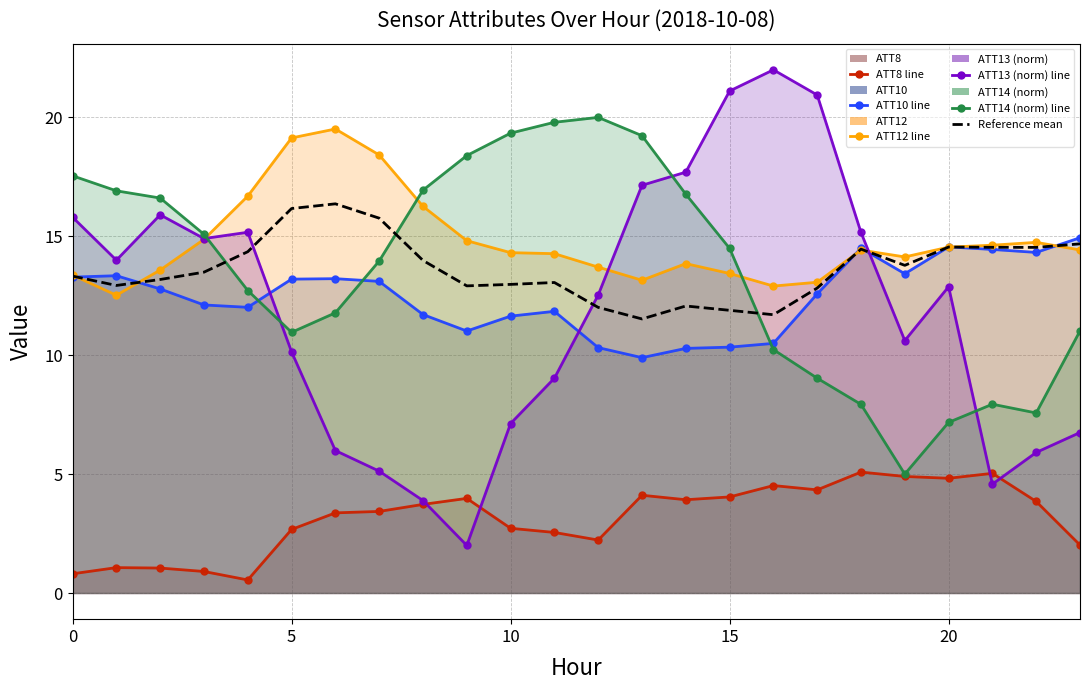

In ATT10_line, how many points are lower than both neighbors (excluding endpoints)?

5